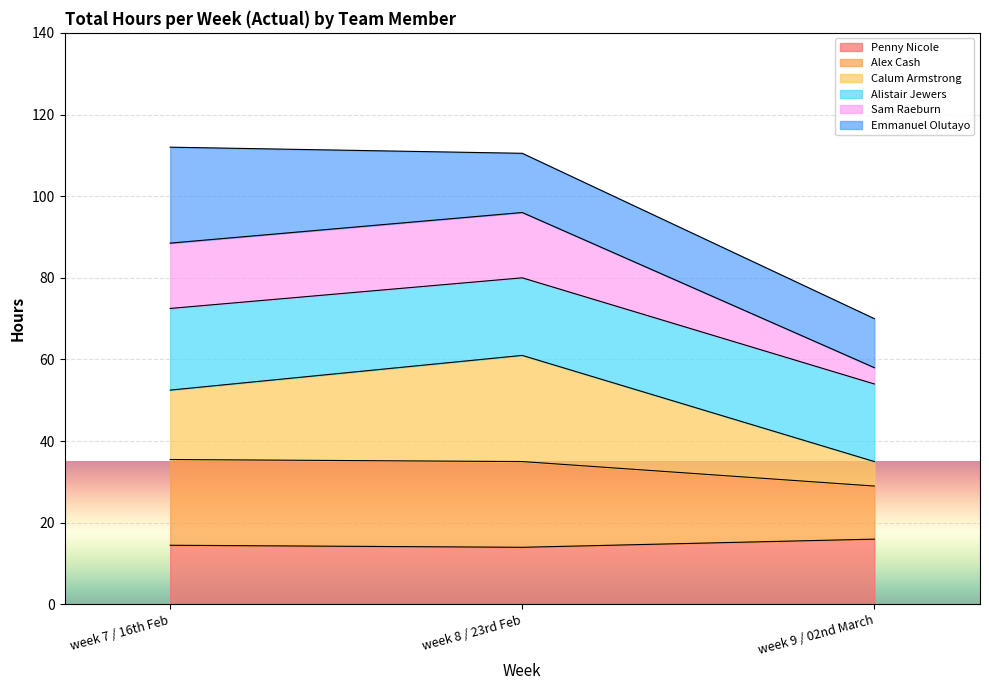

What is the maximum value for Penny Nicole?

16.0